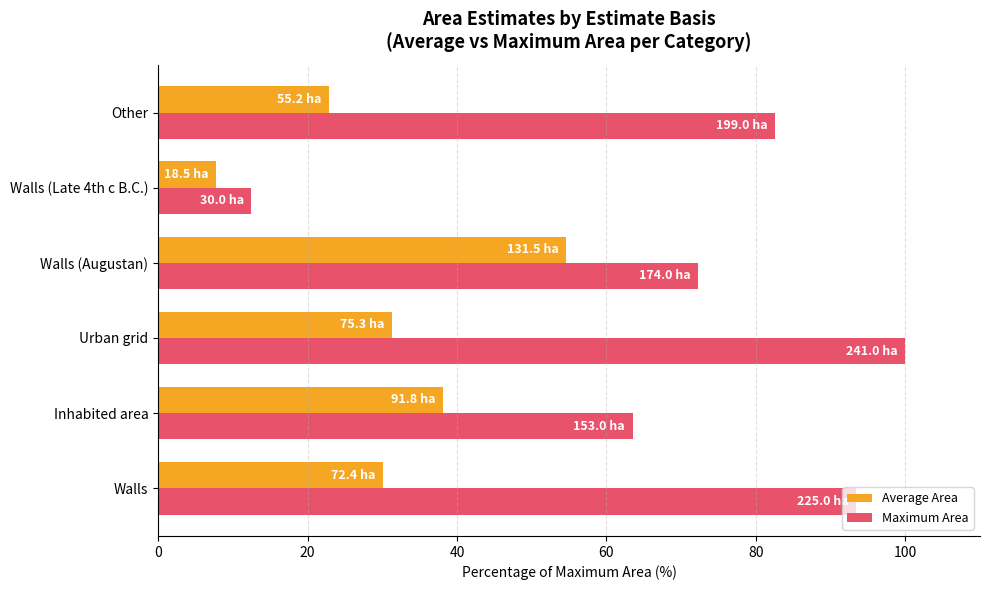

Is the value of Maximum Area at Inhabited area greater than the value of Average Area at Walls?

Yes